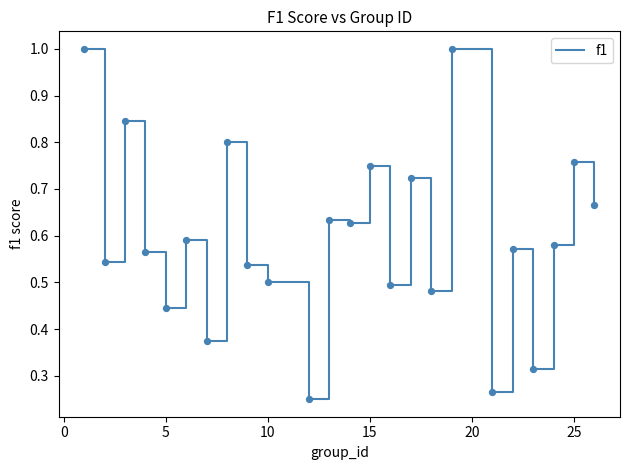

What is the greatest value displayed?

1.0